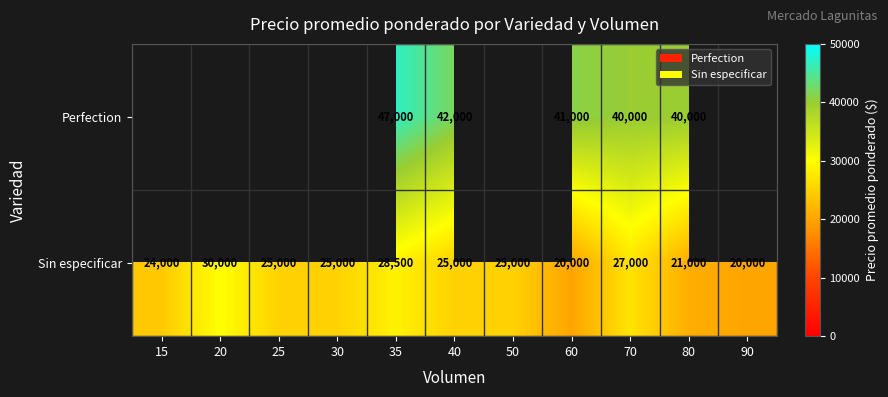

Rank the series at 35 from lowest to highest value.

Sin especificar, Perfection